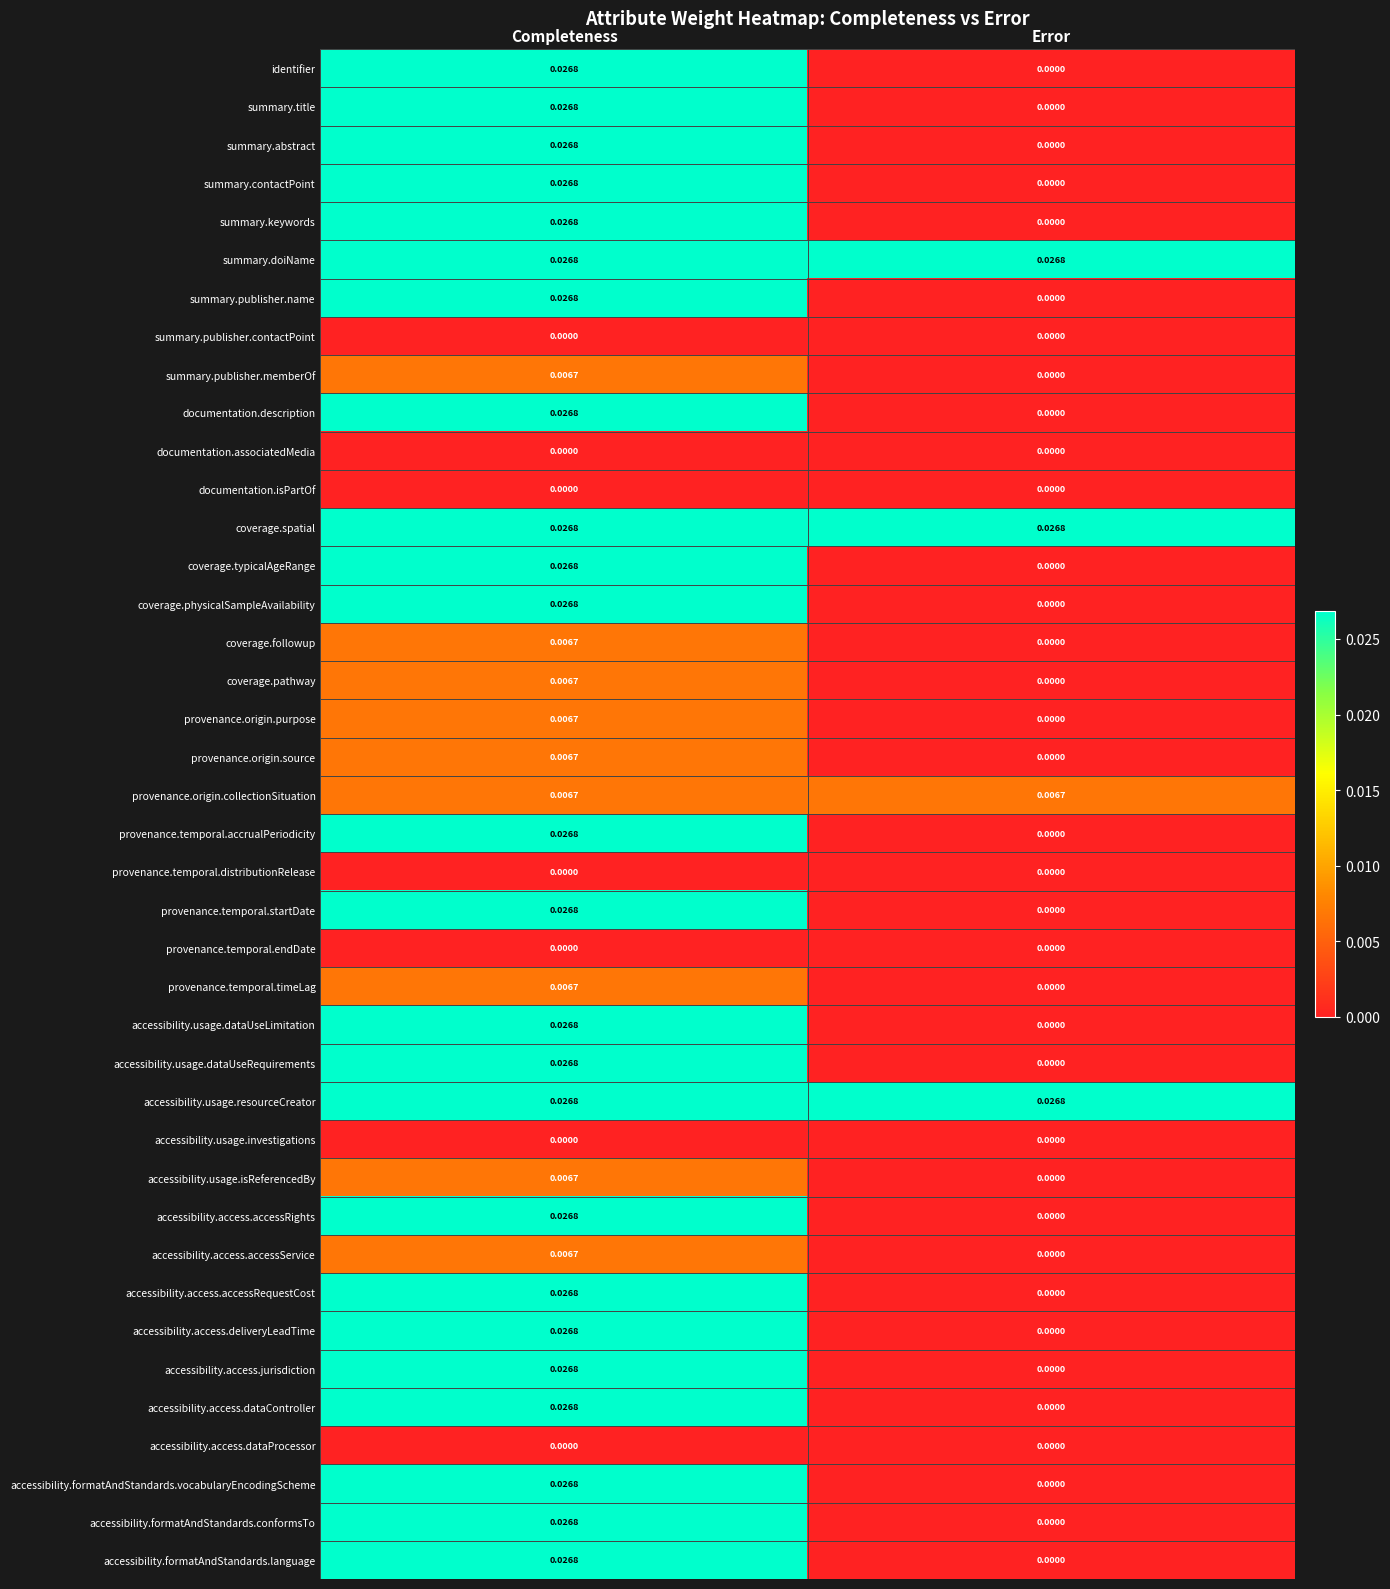

List the labels in order of accessibility.access.deliveryLeadTime value, smallest first.

Error, Completeness